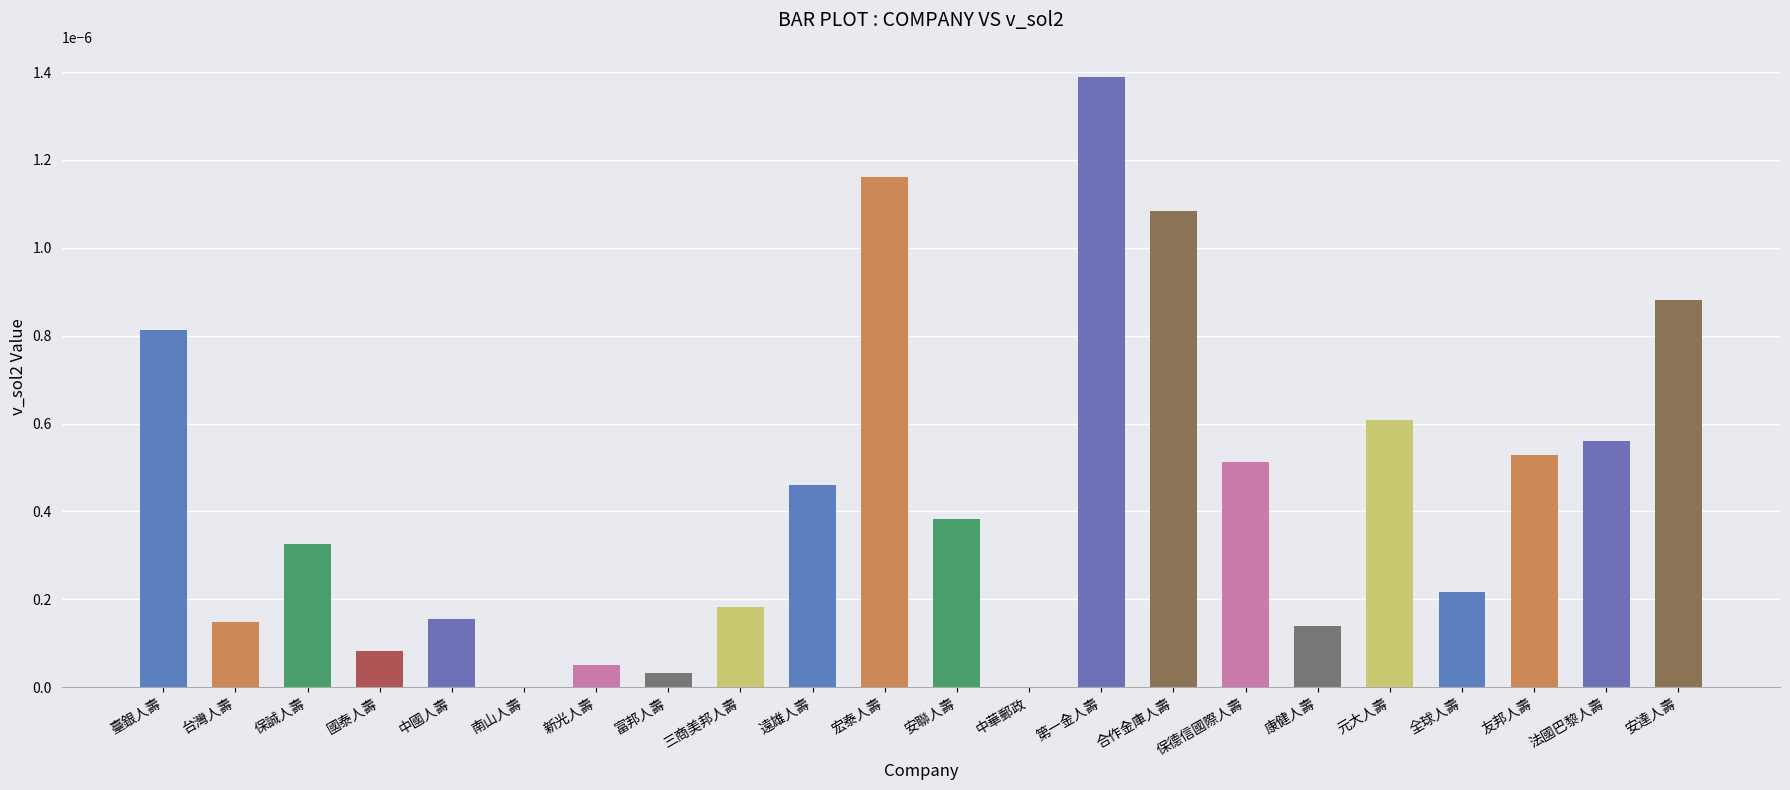

Are the bars horizontal?

No